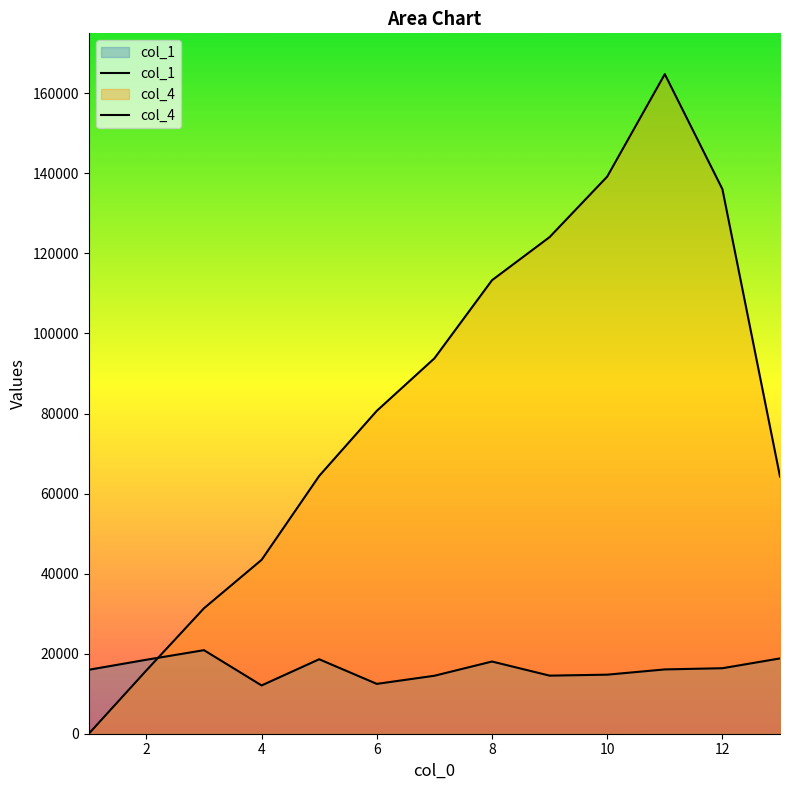

Which category has the lowest value in the col_1 series?

4.0